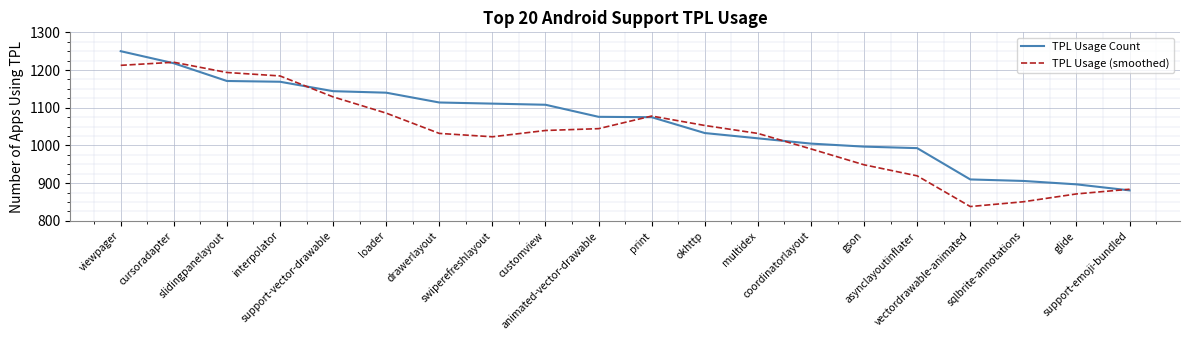

Which category has the highest value in the TPL Usage (smoothed) series?

cursoradapter